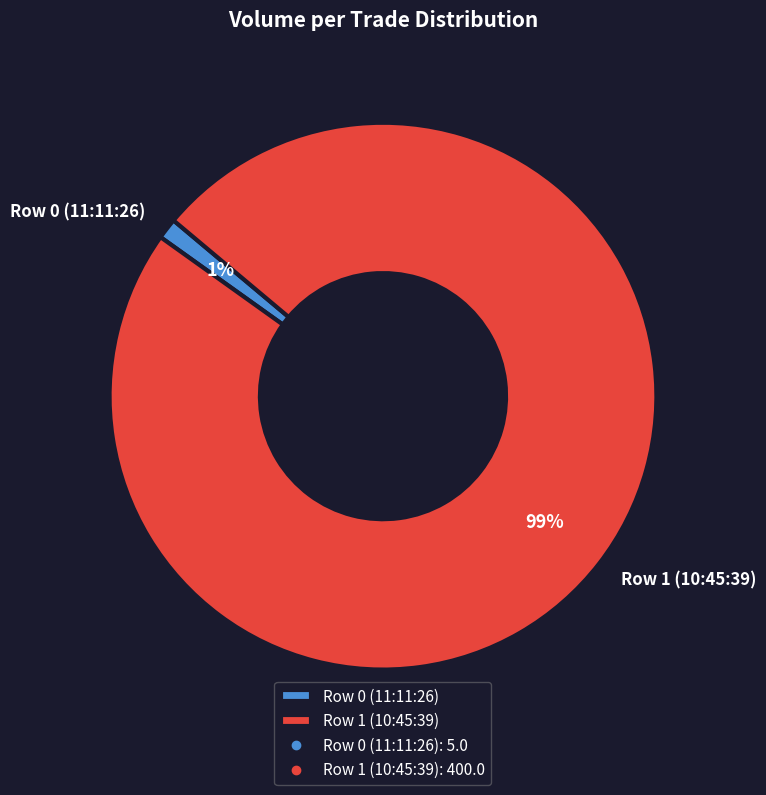

Is there any slice that represents more than half of the pie?

Yes